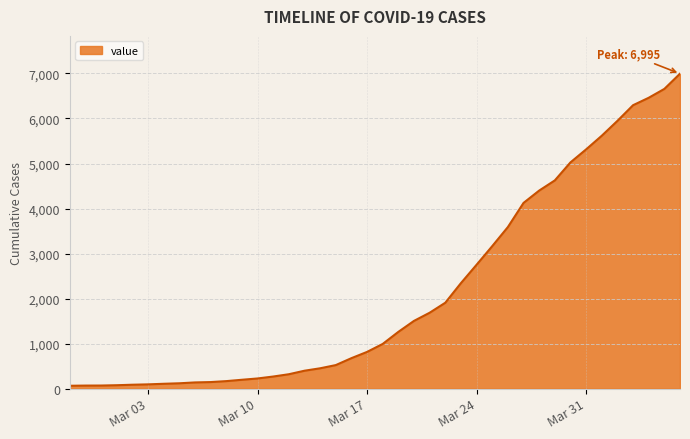

What is the greatest value displayed?

6995